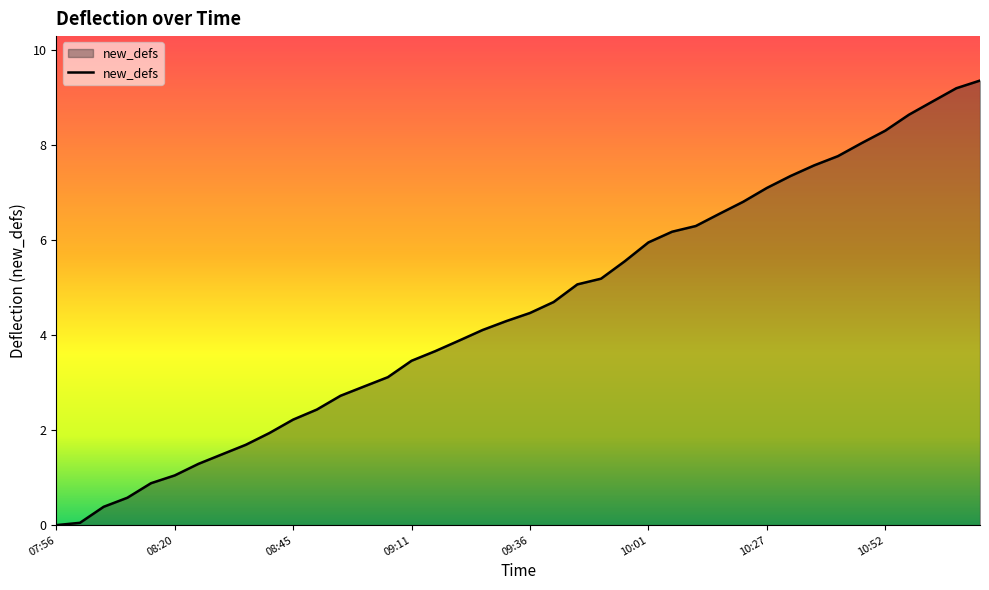

What is the greatest value displayed?

9.4